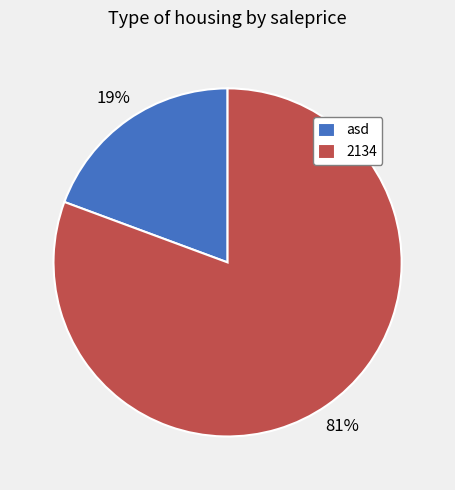

Count the number of slices in the pie.

2